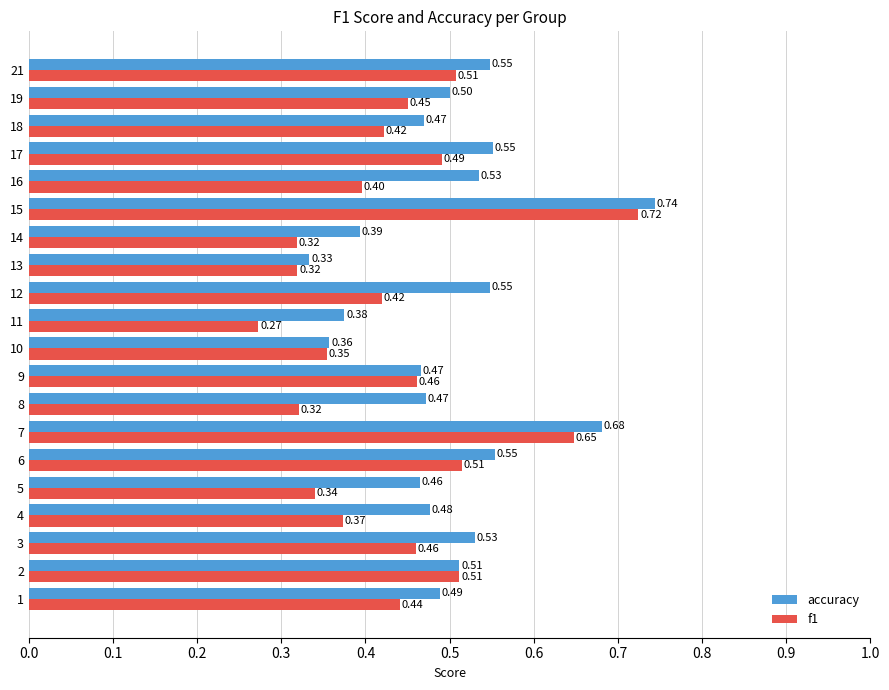

What is the sum of the f1 values at 19 and 1?

0.9